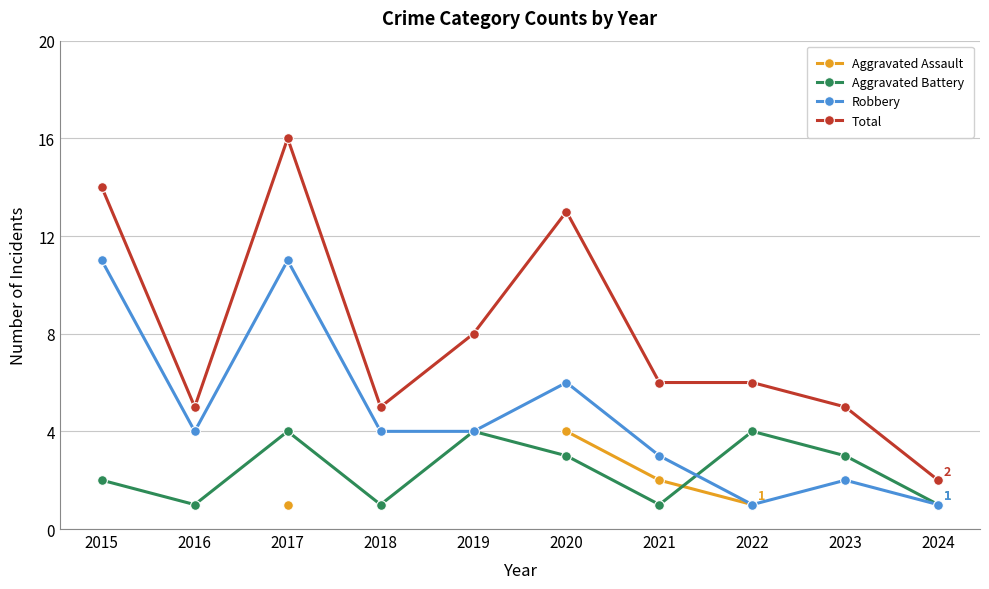

Is it true that Aggravated Assault equals 1.9 at 2020?

False